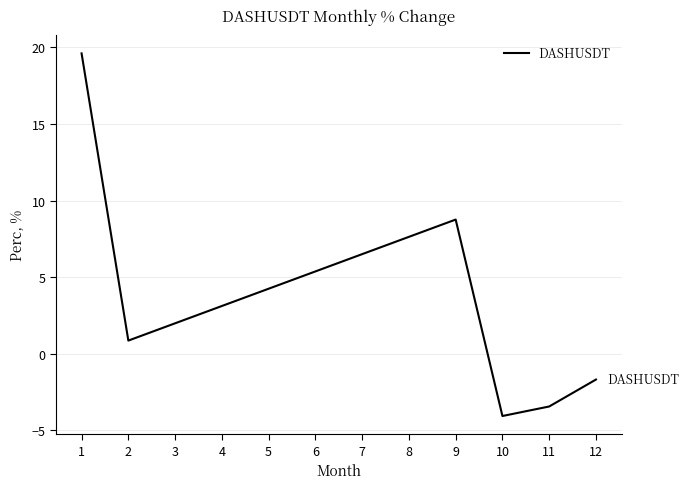

Rank the categories by value from highest to lowest.

1, 9, 2, 12, 11, 10